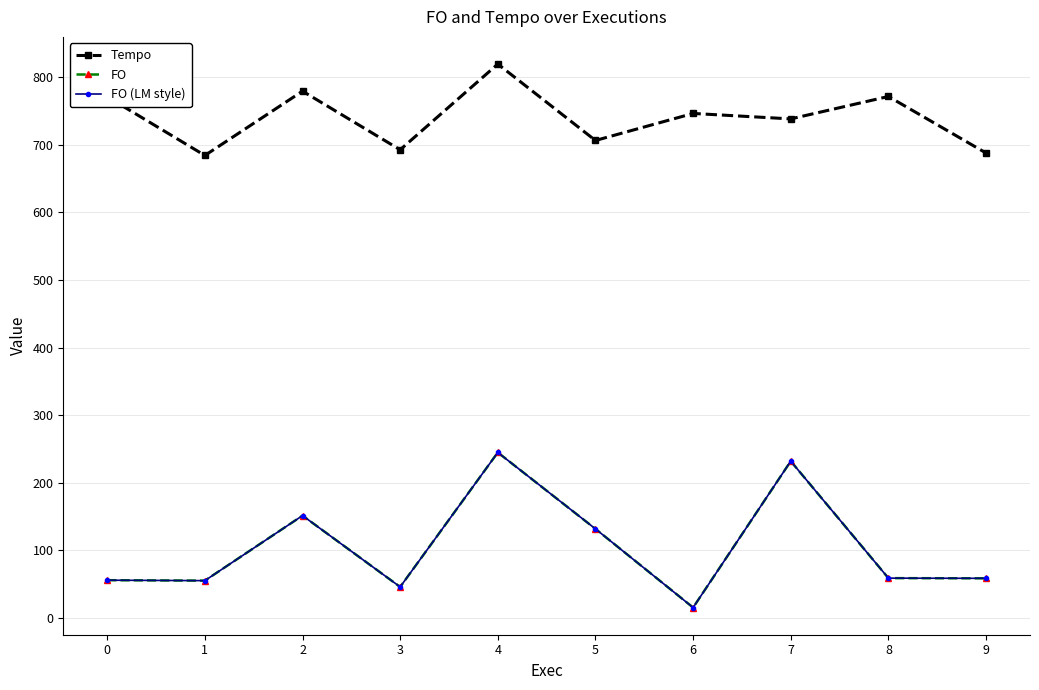

The Tempo series shows 738.5 at 7. True or false?

True